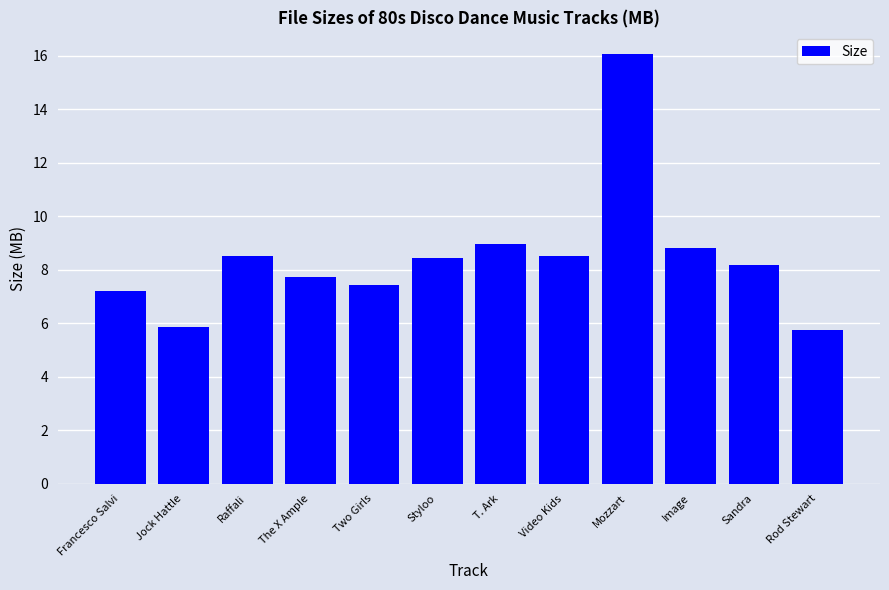

Reading left to right, list all the values displayed in this chart.

7.2	5.9	8.5	7.7	7.4	8.5	9.0	8.5	16.1	8.8	8.2	5.8